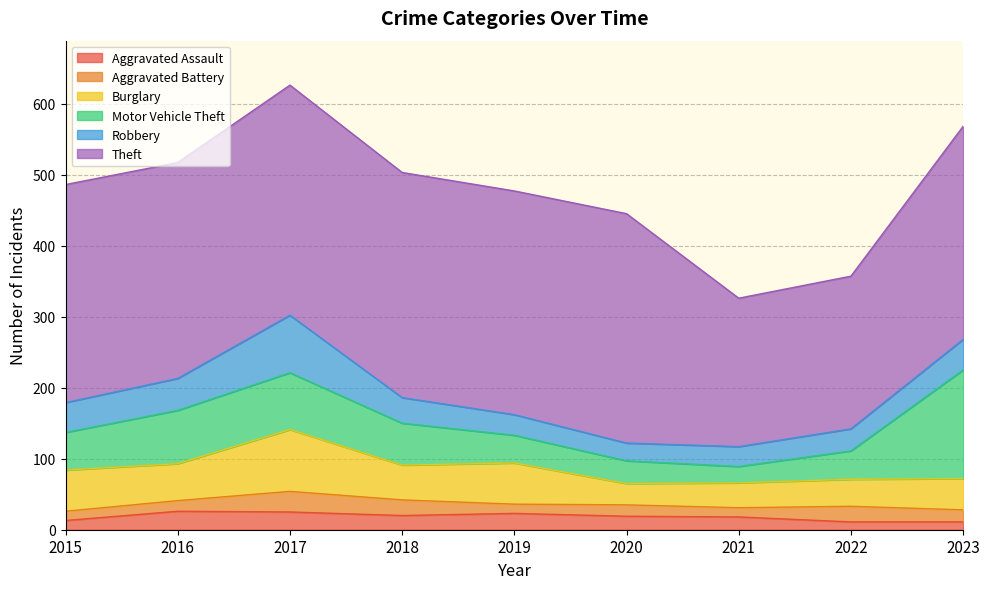

What is the average value of the Robbery series?

40